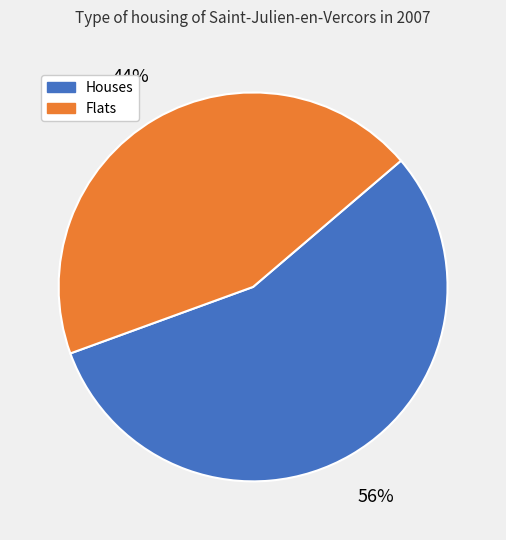

To the nearest percent, what is the average slice percentage?

50%